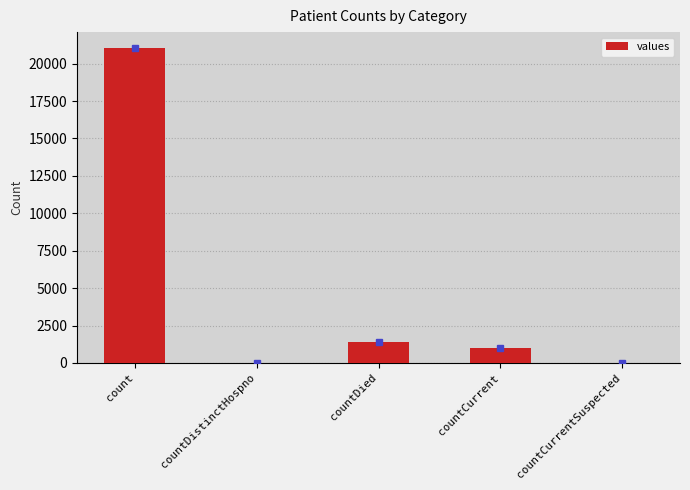

Which category has the highest value across all series?

count